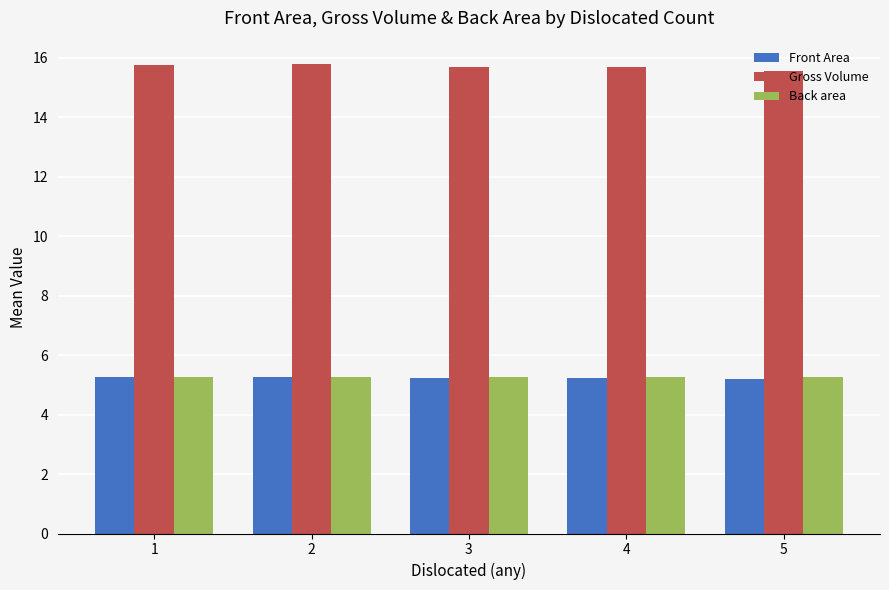

Is the value of Gross Volume at 3 greater than the value of Back area at 3?

Yes